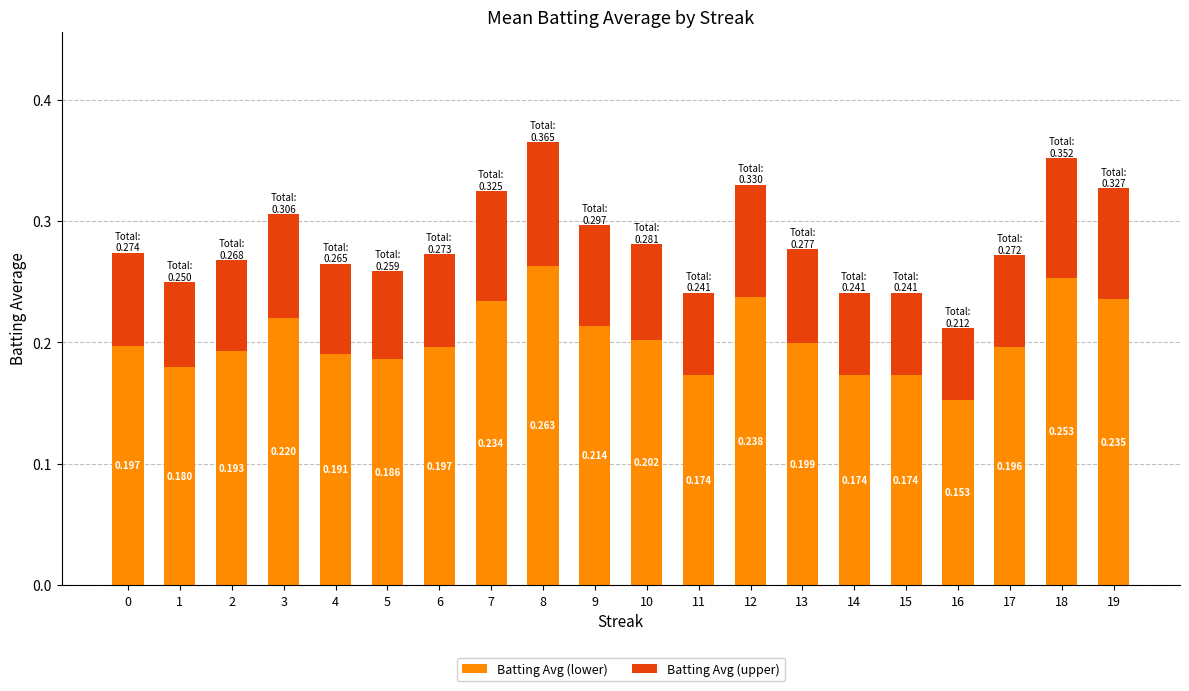

How many series are shown in this chart?

2